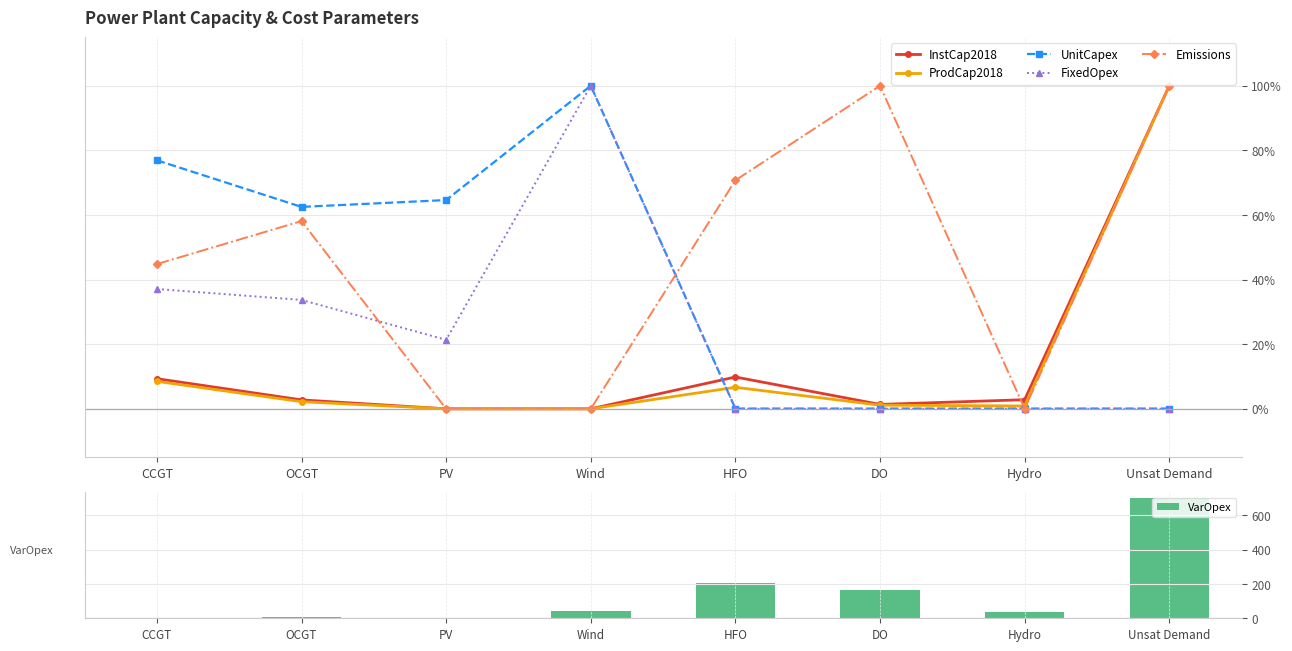

At which label is ProdCap2018 closest to 50?

CCGT